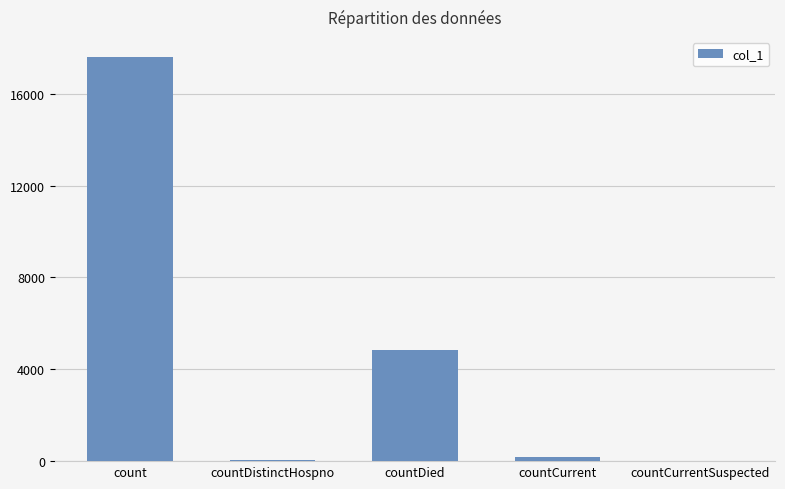

Which has a higher value, countDied or count?

count